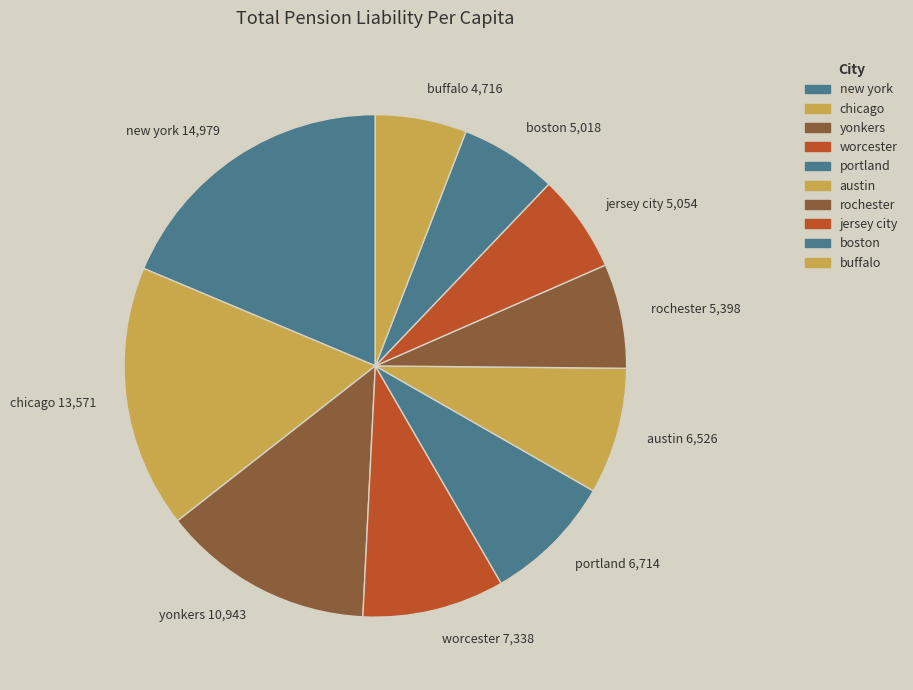

How many segments does this pie chart have?

10